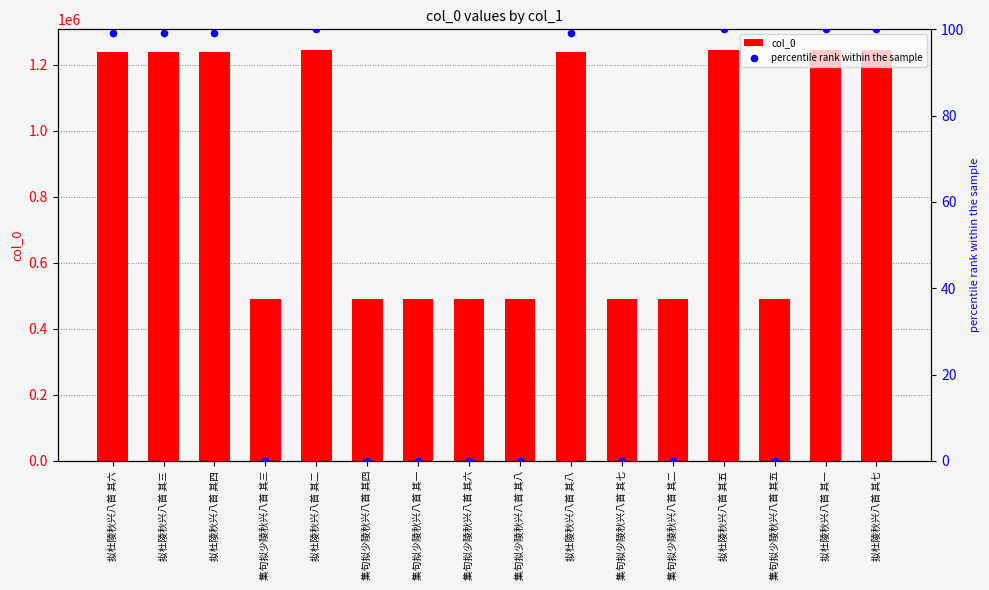

What are all the series names shown in the legend?

col_0, percentile rank within the sample